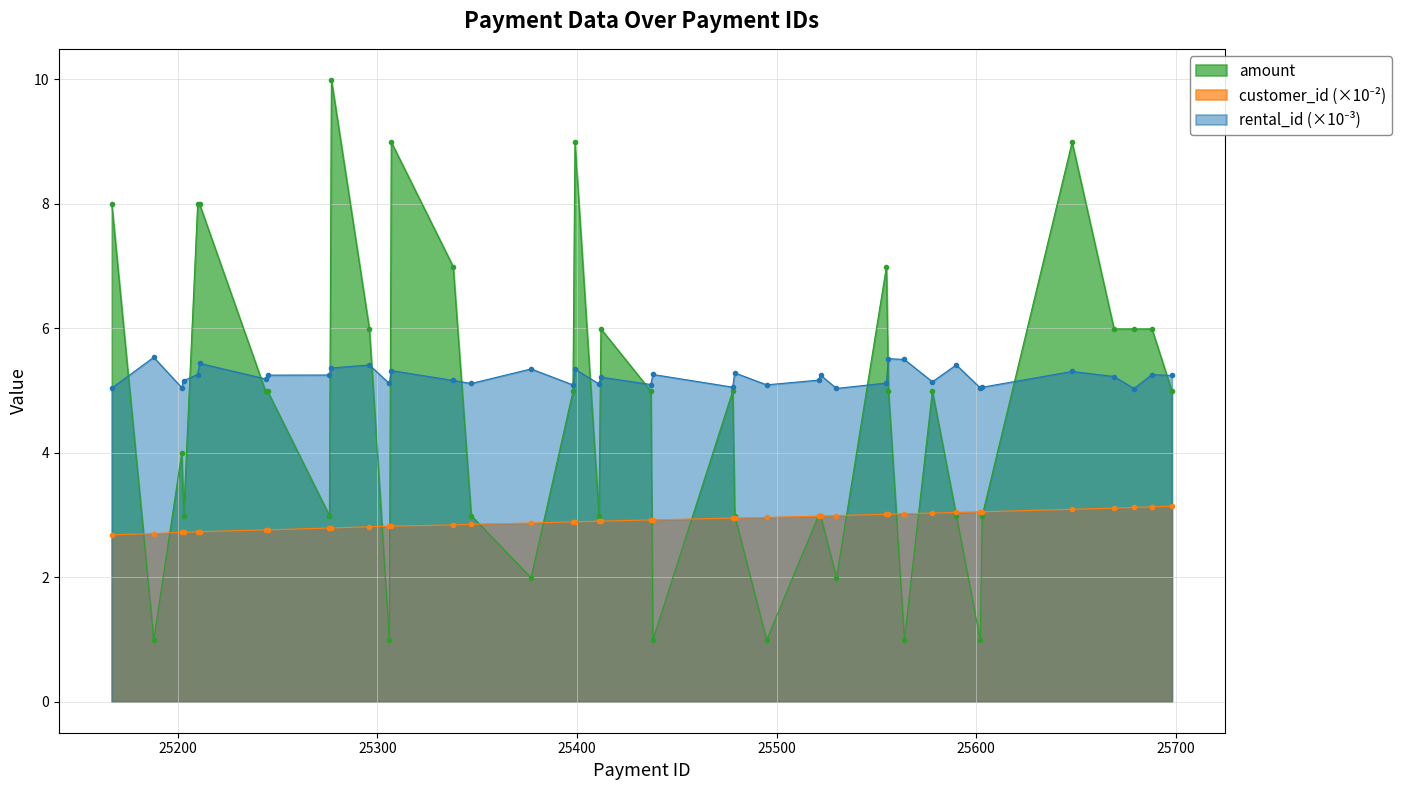

What is the value of the amount point at the 31st from the left?

1.0